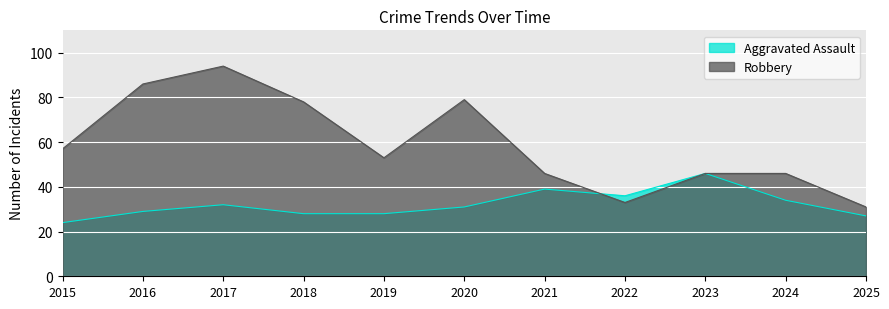

Where is the first local maximum for Robbery?

2017